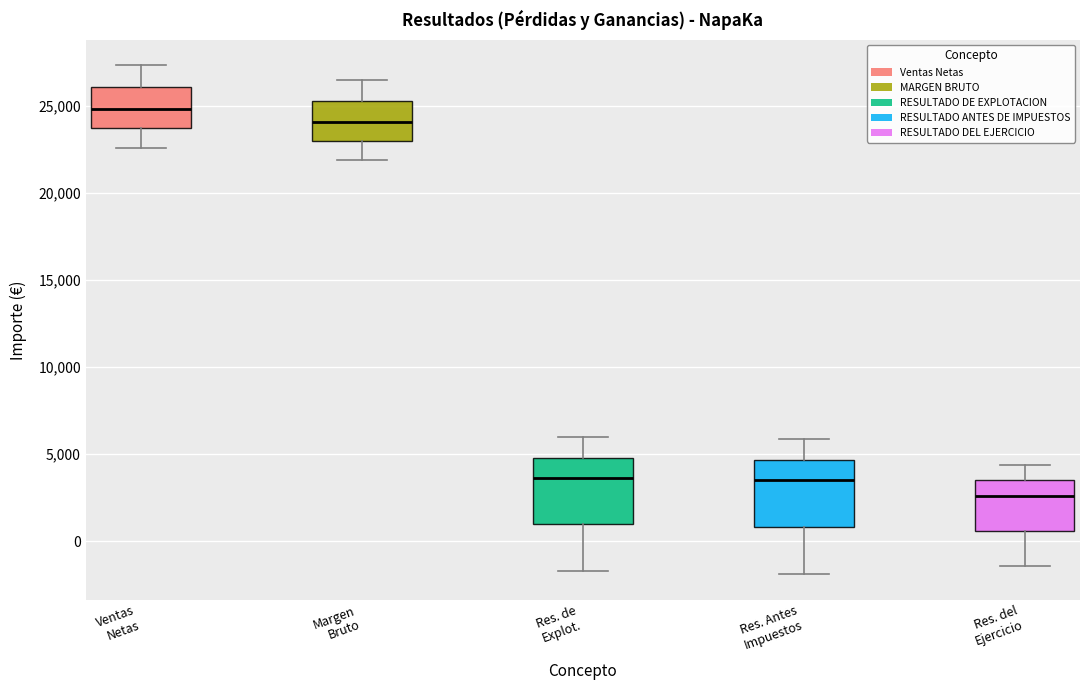

Where is the lower edge of the box for Margen Bruto on the y-axis? The values are not printed on the chart, so give them approximately, as read against the axis.

23000